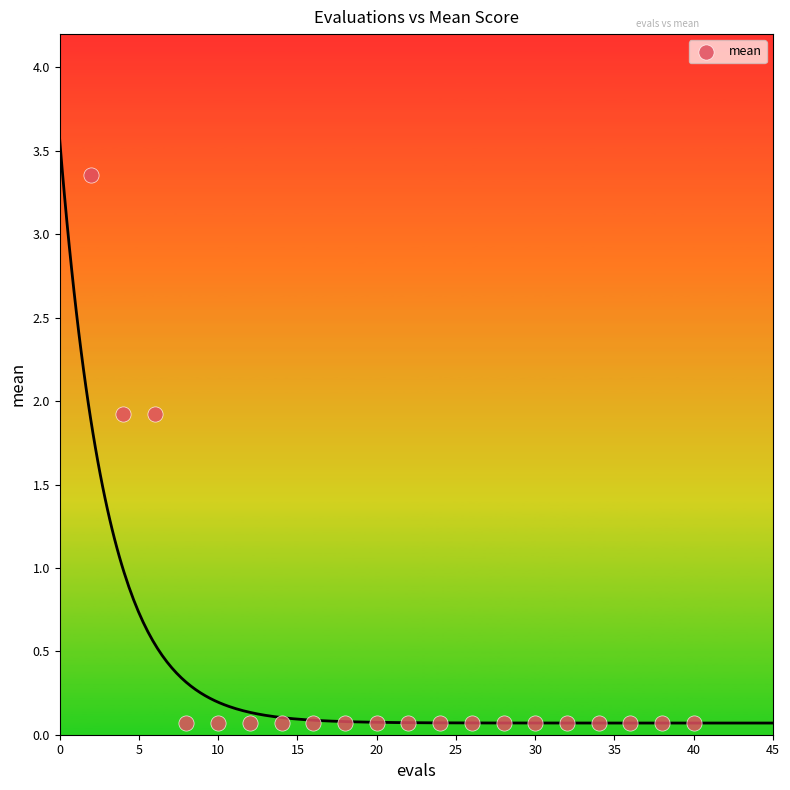

What is the range of Y values (max minus min)?

3.3